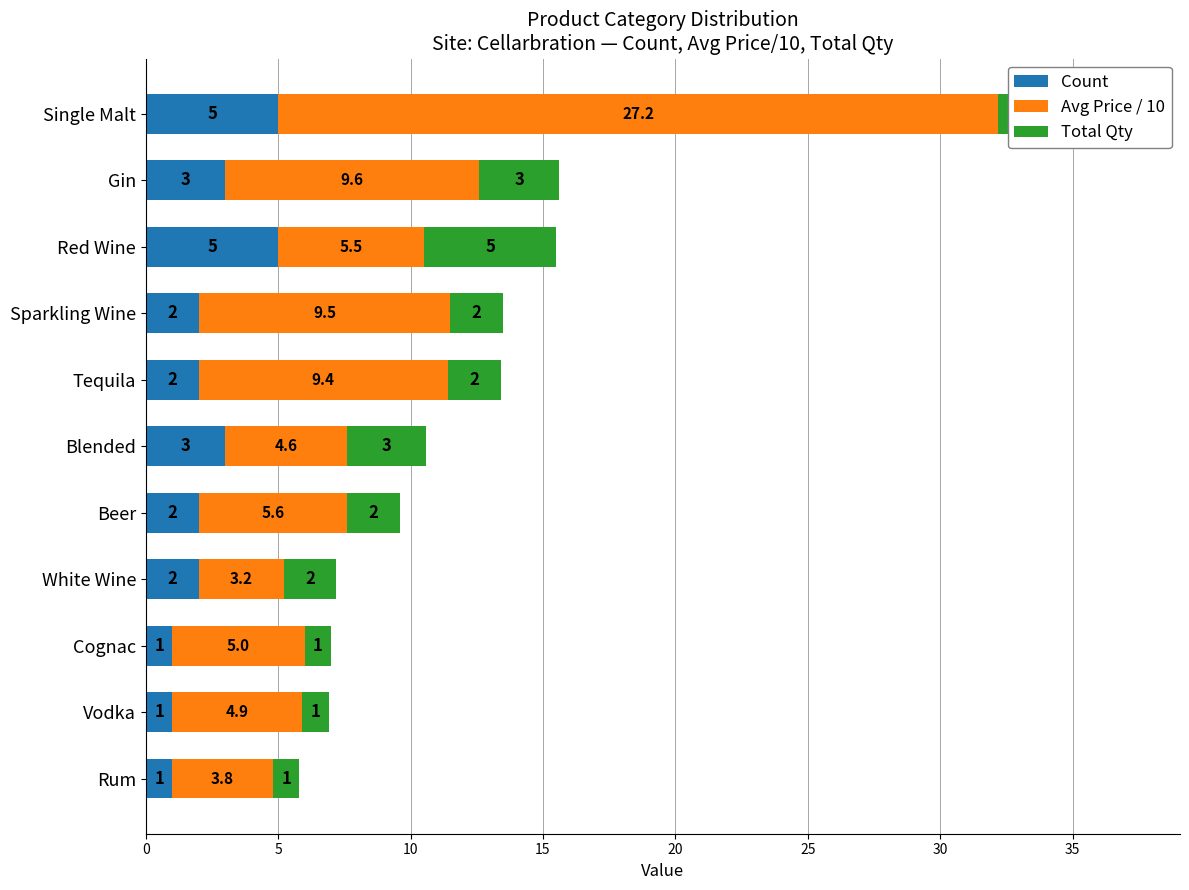

How many groups of bars are there?

11